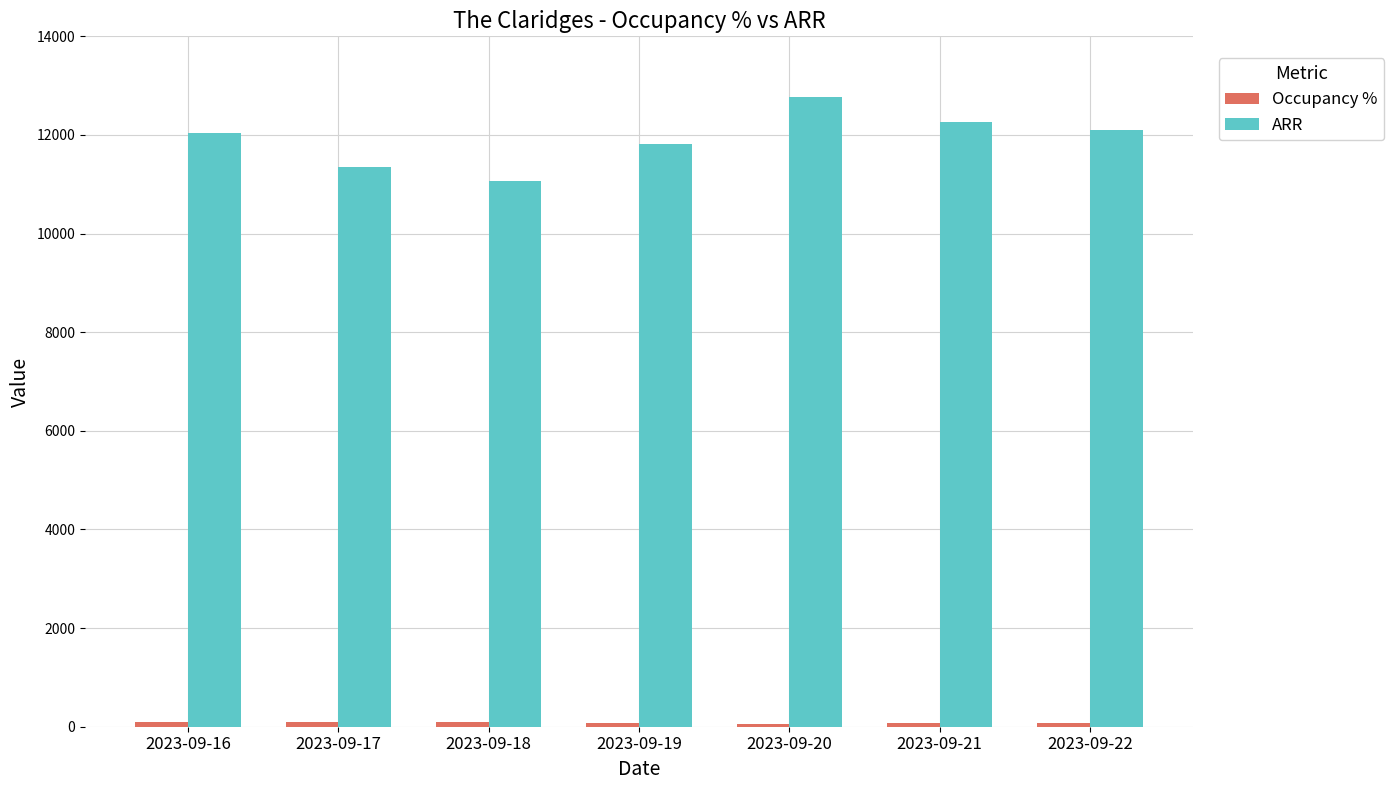

What is the total value across all series at 2023-09-18?

11154.0